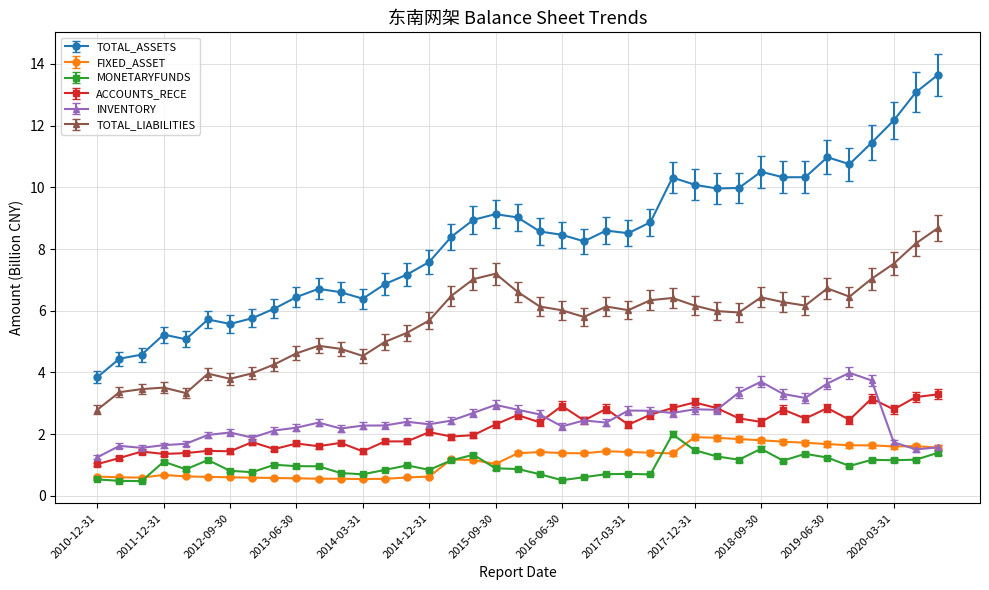

Does the chart display data point markers on the line(s)?

Yes